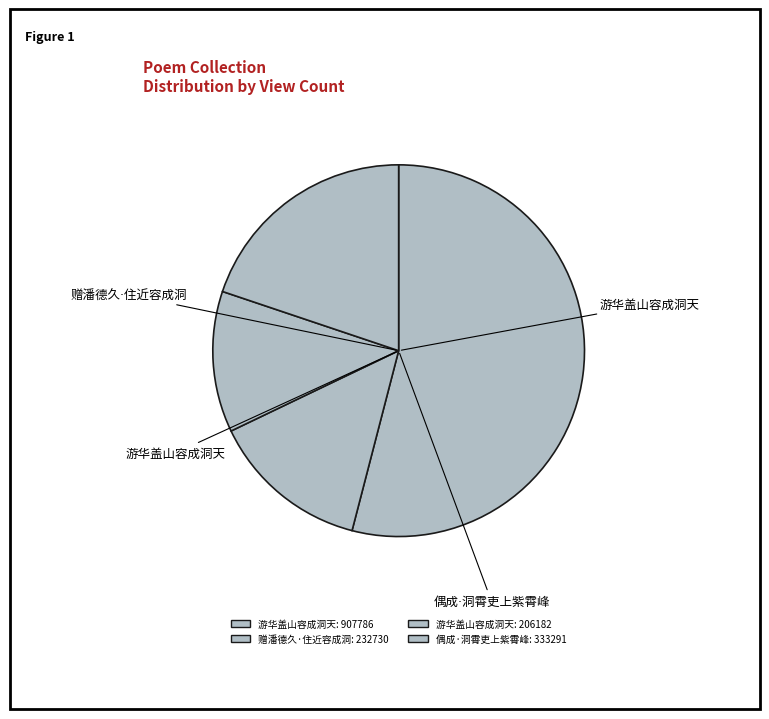

To the nearest percent, what is the difference between the largest and smallest slice percentages?

42%